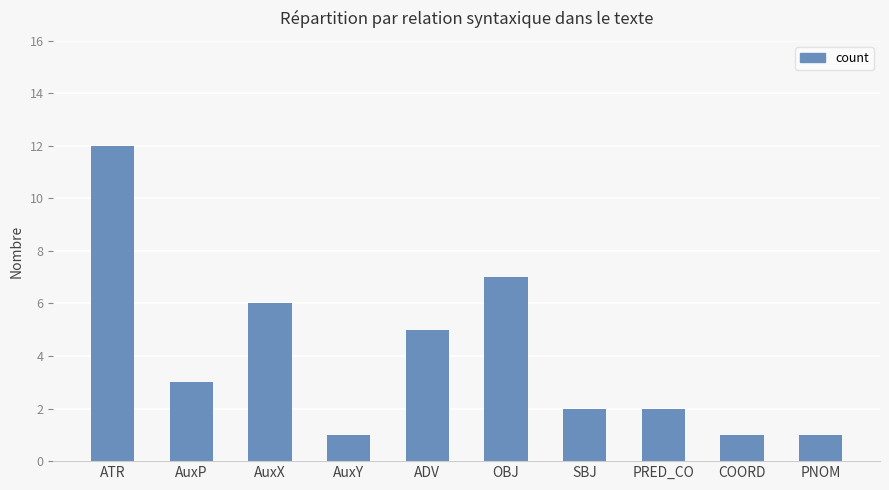

What is the value of the 9th bar from the left?

1